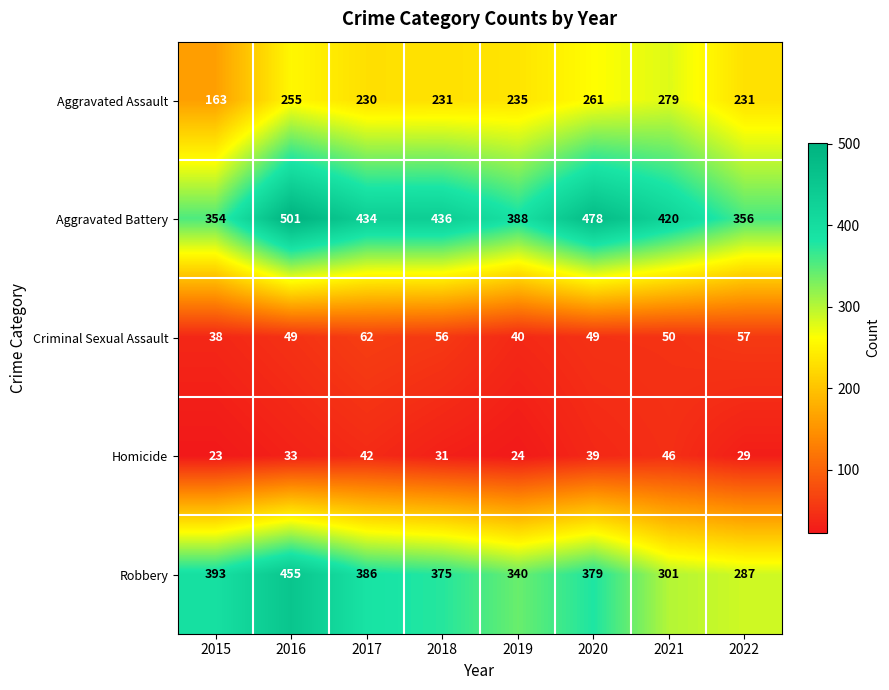

True or false: Homicide has a value of 17 at 2018.

False